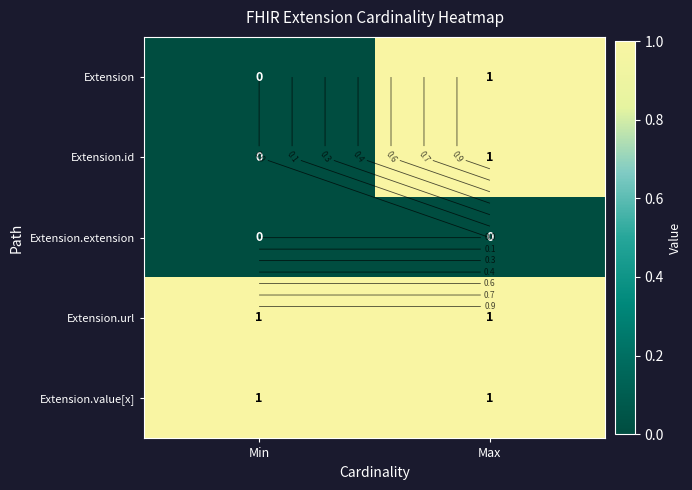

How many values in Extension.id are above zero?

1